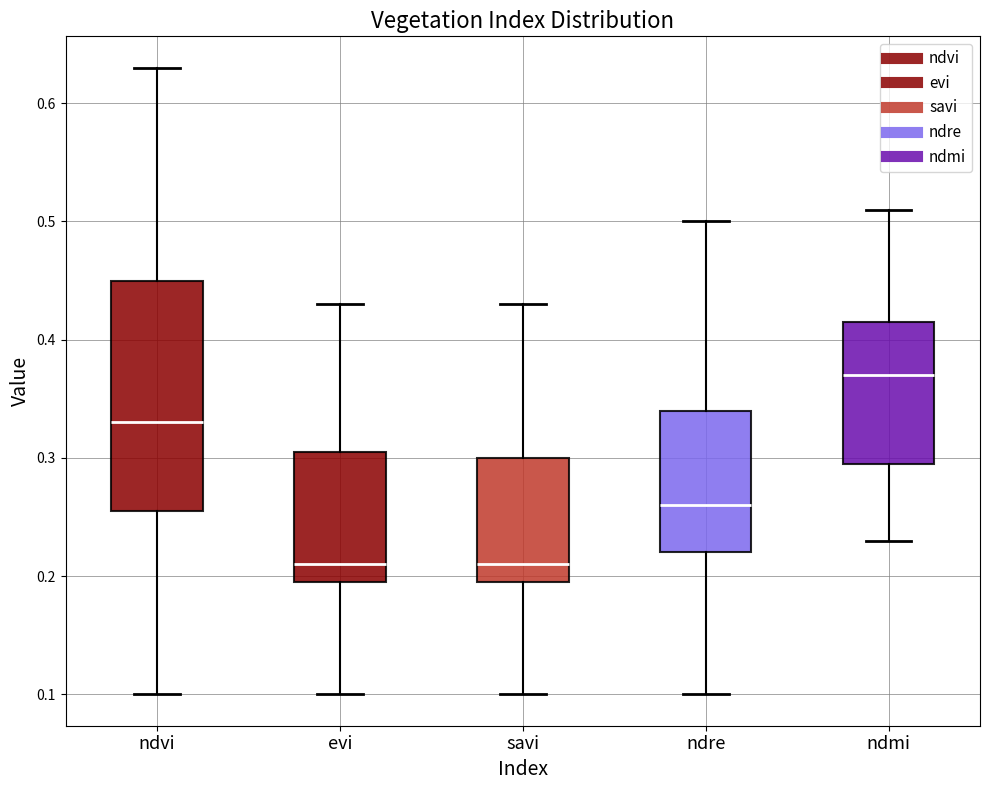

Reading left to right, transcribe this box plot: for each box, give where its median line is, the range the box spans, and where its two whiskers end, as read against the y-axis. The values are not printed on the chart, so give them approximately, as read against the axis.

ndvi: median 0.33, box 0.26 to 0.45, whiskers 0.10 to 0.63
evi: median 0.21, box 0.20 to 0.31, whiskers 0.10 to 0.43
savi: median 0.21, box 0.20 to 0.30, whiskers 0.10 to 0.43
ndre: median 0.26, box 0.22 to 0.34, whiskers 0.10 to 0.50
ndmi: median 0.37, box 0.30 to 0.42, whiskers 0.23 to 0.51